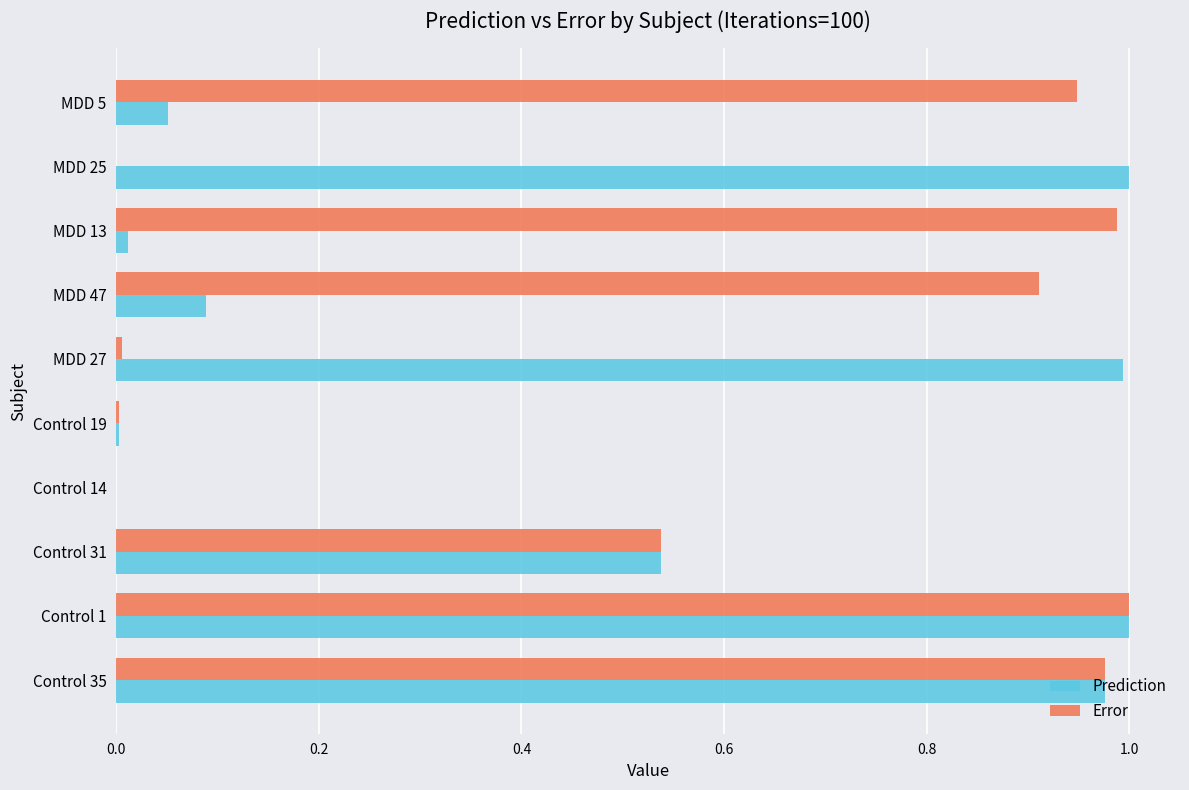

Is the value of Prediction at MDD 47 greater than the value of Error at Control 1?

No